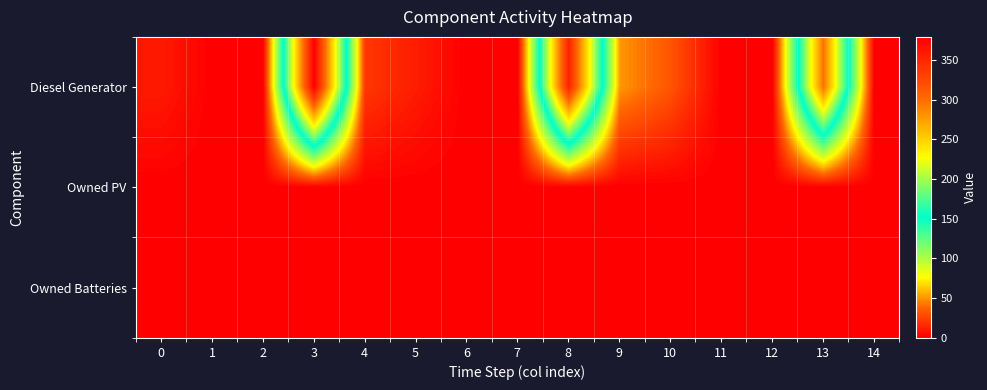

Count the number of data series in this chart.

3